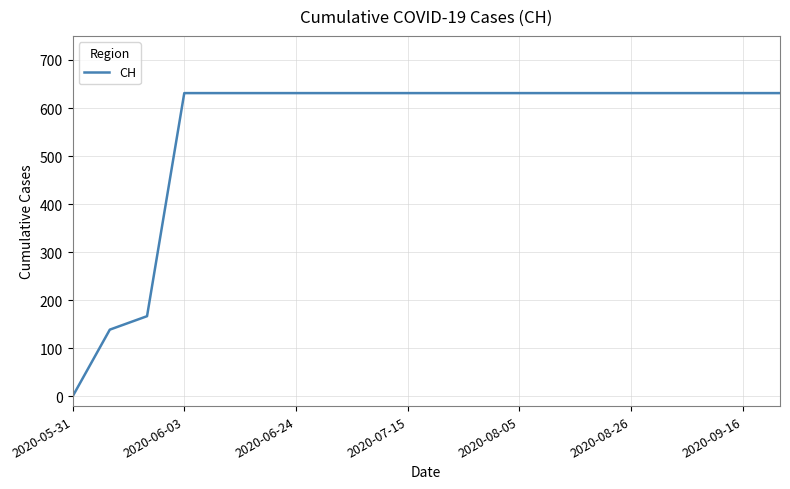

What is the maximum value shown in the chart?

631